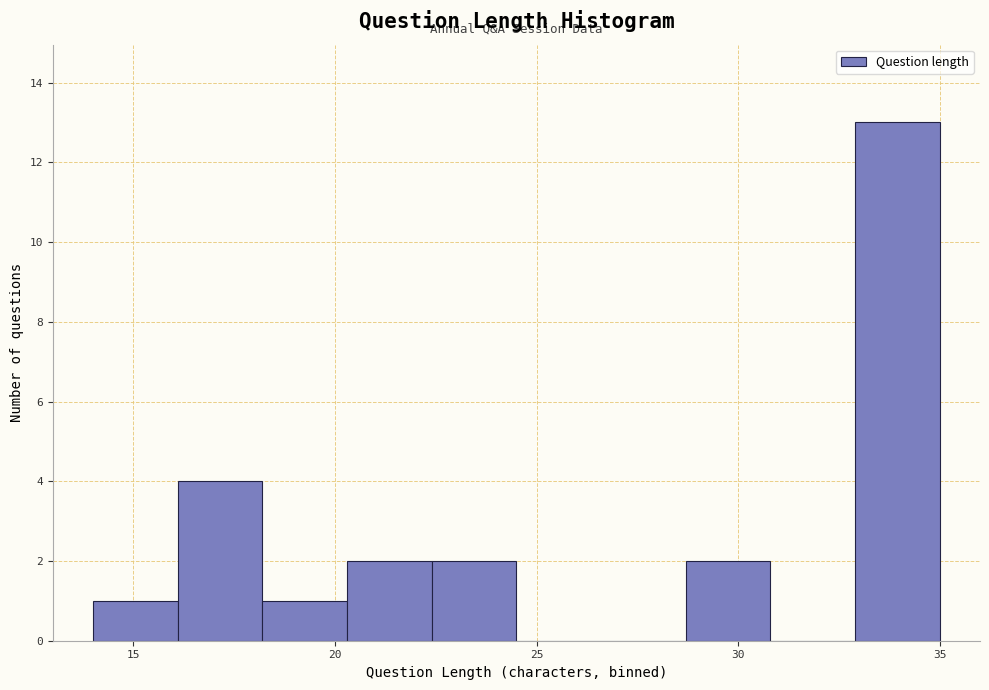

Reading left to right, transcribe this chart: for each bar, give the range it covers on the x-axis and its height. Neither the bar edges nor the heights are printed on the chart, so give them approximately, as read against the axes.

14.0 to 16.1: 1
16.1 to 18.2: 4
18.2 to 20.3: 1
20.3 to 22.4: 2
22.4 to 24.5: 2
24.5 to 26.6: 0
26.6 to 28.7: 0
28.7 to 30.8: 2
30.8 to 32.9: 0
32.9 to 35.0: 13